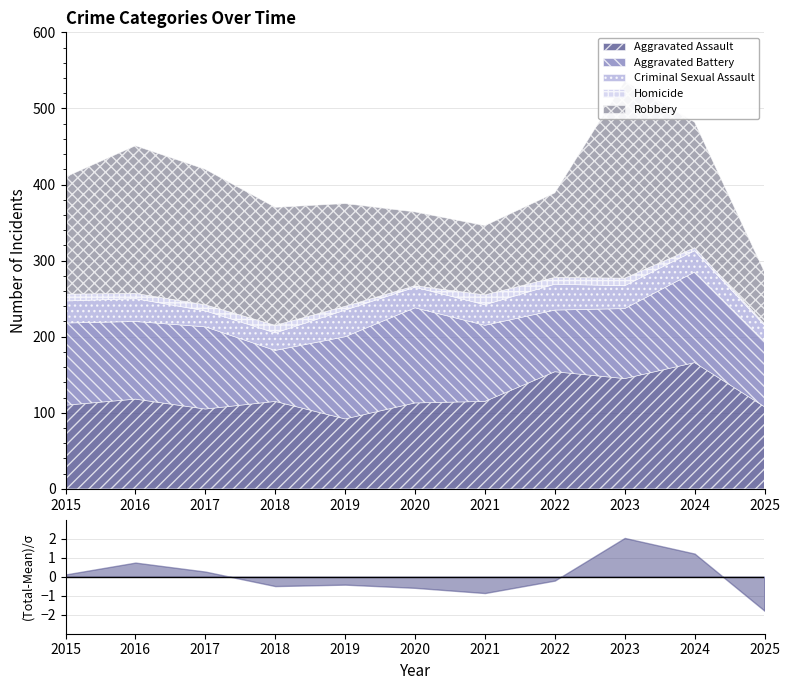

Which series has the largest total across all categories?

Robbery